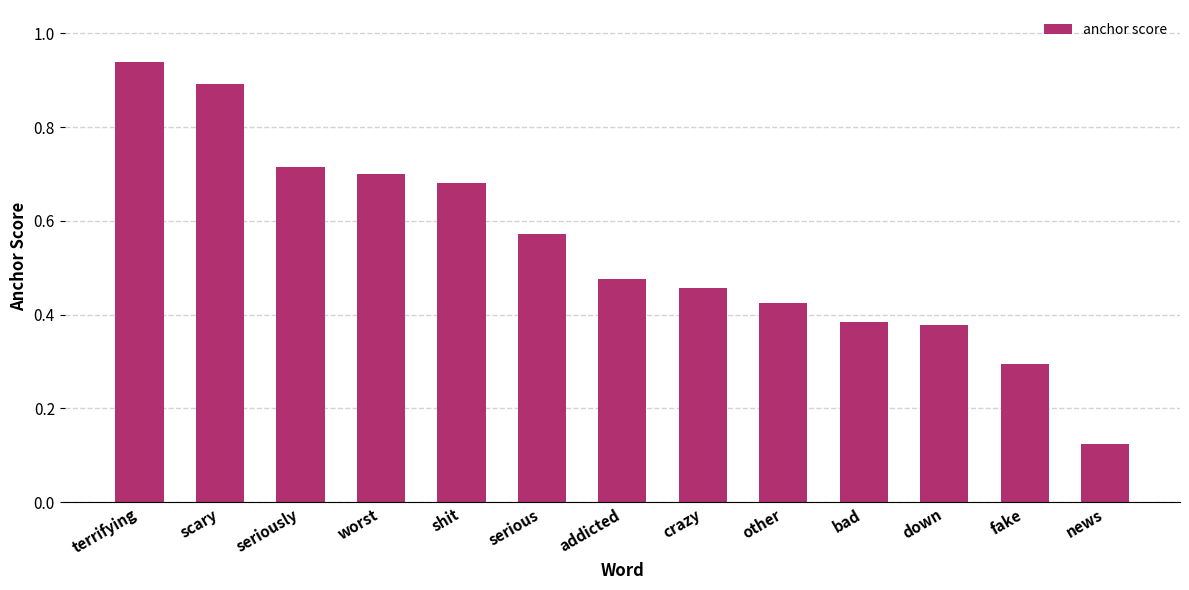

At which category does the chart reach its peak across all series?

terrifying